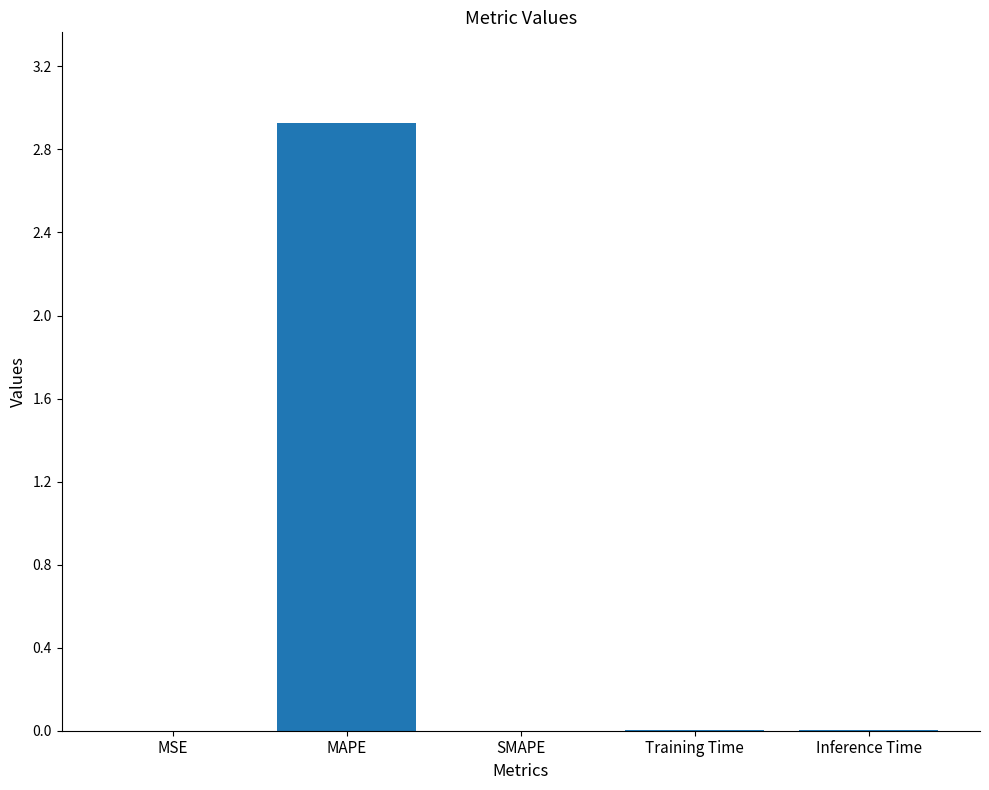

Between Training Time and MAPE, which is larger?

MAPE